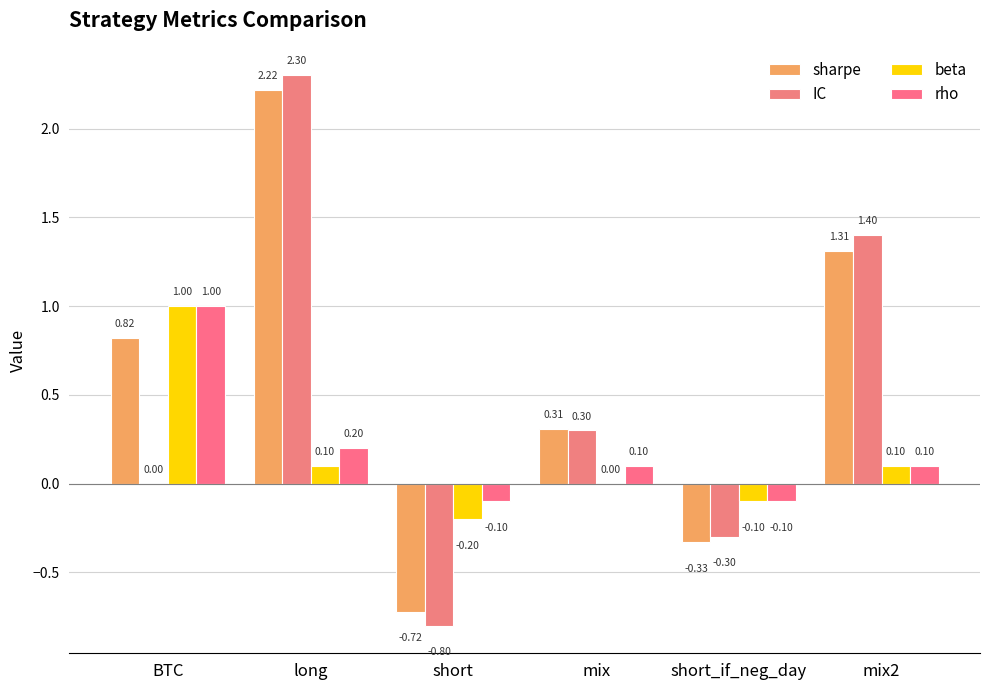

Does the chart contain stacked bars?

No